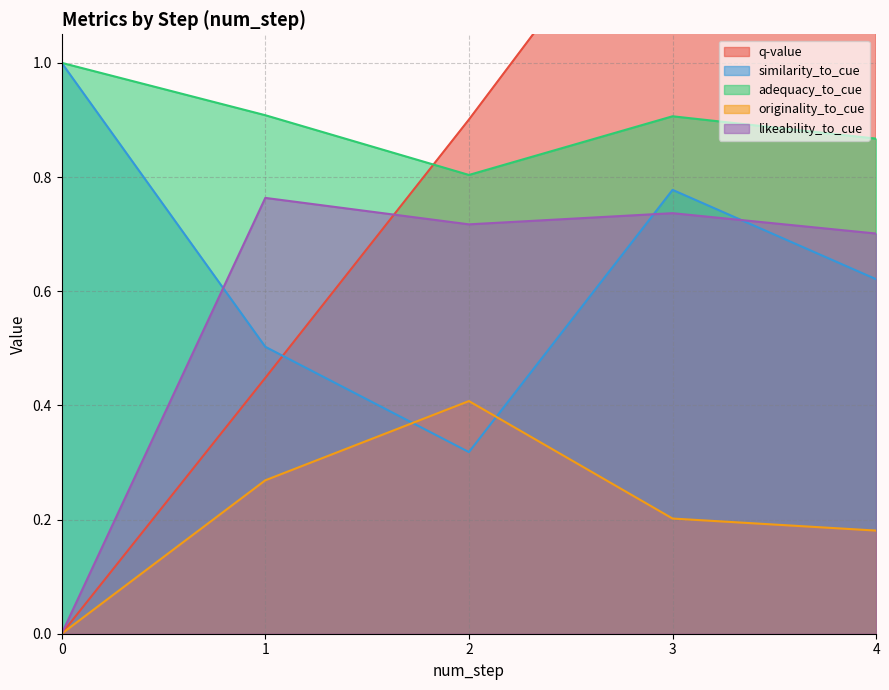

What is the lowest value of the adequacy_to_cue series?

0.8